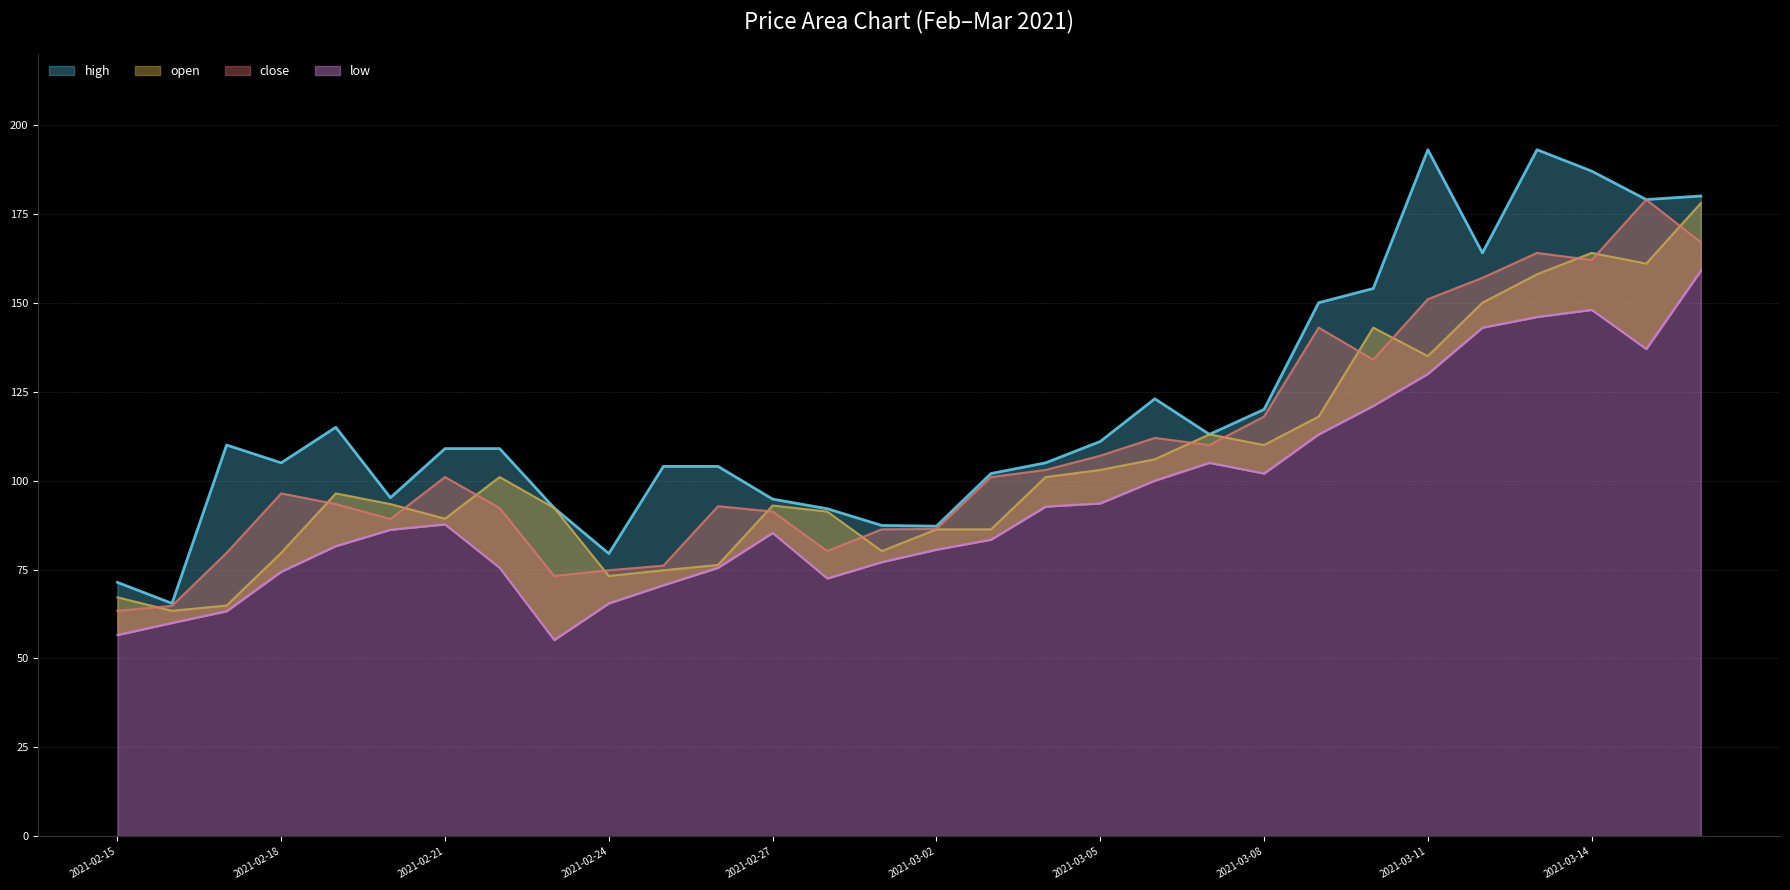

Reading left to right, list all the values displayed in this chart.

high: 2021-02-15=71.4	2021-02-16=65.5	2021-02-17=110.0	2021-02-18=105.0	2021-02-19=115.0	2021-02-20=95.2	2021-02-21=109.0	2021-02-22=109.0	2021-02-23=92.3	2021-02-24=79.5	2021-02-25=104.0	2021-02-26=104.0	2021-02-27=94.8	2021-02-28=92.1	2021-03-01=87.4	2021-03-02=87.2	2021-03-03=102.0	2021-03-04=105.0	2021-03-05=111.0	2021-03-06=123.0	2021-03-07=113.0	2021-03-08=120.0	2021-03-09=150.0	2021-03-10=154.0	2021-03-11=193.0	2021-03-12=164.0	2021-03-13=193.0	2021-03-14=187.0	2021-03-15=179.0	2021-03-16=180.0
open: 2021-02-15=67.2	2021-02-16=63.4	2021-02-17=64.9	2021-02-18=79.7	2021-02-19=96.4	2021-02-20=93.4	2021-02-21=89.3	2021-02-22=101.0	2021-02-23=92.3	2021-02-24=73.2	2021-02-25=74.8	2021-02-26=76.3	2021-02-27=93.0	2021-02-28=91.3	2021-03-01=80.2	2021-03-02=86.3	2021-03-03=86.3	2021-03-04=101.0	2021-03-05=103.0	2021-03-06=106.0	2021-03-07=113.0	2021-03-08=110.0	2021-03-09=118.0	2021-03-10=143.0	2021-03-11=135.0	2021-03-12=150.0	2021-03-13=158.0	2021-03-14=164.0	2021-03-15=161.0	2021-03-16=178.0
close: 2021-02-15=63.4	2021-02-16=64.8	2021-02-17=79.7	2021-02-18=96.4	2021-02-19=93.4	2021-02-20=89.2	2021-02-21=101.0	2021-02-22=92.3	2021-02-23=73.2	2021-02-24=74.8	2021-02-25=76.1	2021-02-26=92.8	2021-02-27=91.3	2021-02-28=80.2	2021-03-01=86.3	2021-03-02=86.4	2021-03-03=101.0	2021-03-04=103.0	2021-03-05=107.0	2021-03-06=112.0	2021-03-07=110.0	2021-03-08=118.0	2021-03-09=143.0	2021-03-10=134.0	2021-03-11=151.0	2021-03-12=157.0	2021-03-13=164.0	2021-03-14=162.0	2021-03-15=179.0	2021-03-16=167.0
low: 2021-02-15=56.6	2021-02-16=60.0	2021-02-17=63.3	2021-02-18=74.4	2021-02-19=81.6	2021-02-20=86.2	2021-02-21=87.7	2021-02-22=75.5	2021-02-23=55.2	2021-02-24=65.5	2021-02-25=70.6	2021-02-26=75.5	2021-02-27=85.3	2021-02-28=72.5	2021-03-01=77.1	2021-03-02=80.6	2021-03-03=83.4	2021-03-04=92.7	2021-03-05=93.6	2021-03-06=100.0	2021-03-07=105.0	2021-03-08=102.0	2021-03-09=113.0	2021-03-10=121.0	2021-03-11=130.0	2021-03-12=143.0	2021-03-13=146.0	2021-03-14=148.0	2021-03-15=137.0	2021-03-16=159.0